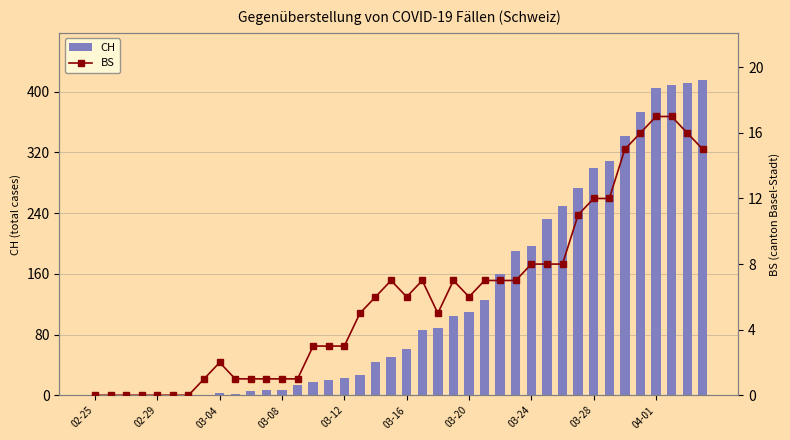

Reading right to left, extract all data points from this chart.

CH: 415	411	408	405	373	342	309	299	273	249	232	196	190	160	126	109	104	88	86	61	51	44	27	23	20	18	14	7	7	5	2	3	1	0	0	0	0	0	0	0
BS: 15	16	17	17	16	15	12	12	11	8	8	8	7	7	7	6	7	5	7	6	7	6	5	3	3	3	1	1	1	1	1	2	1	0	0	0	0	0	0	0